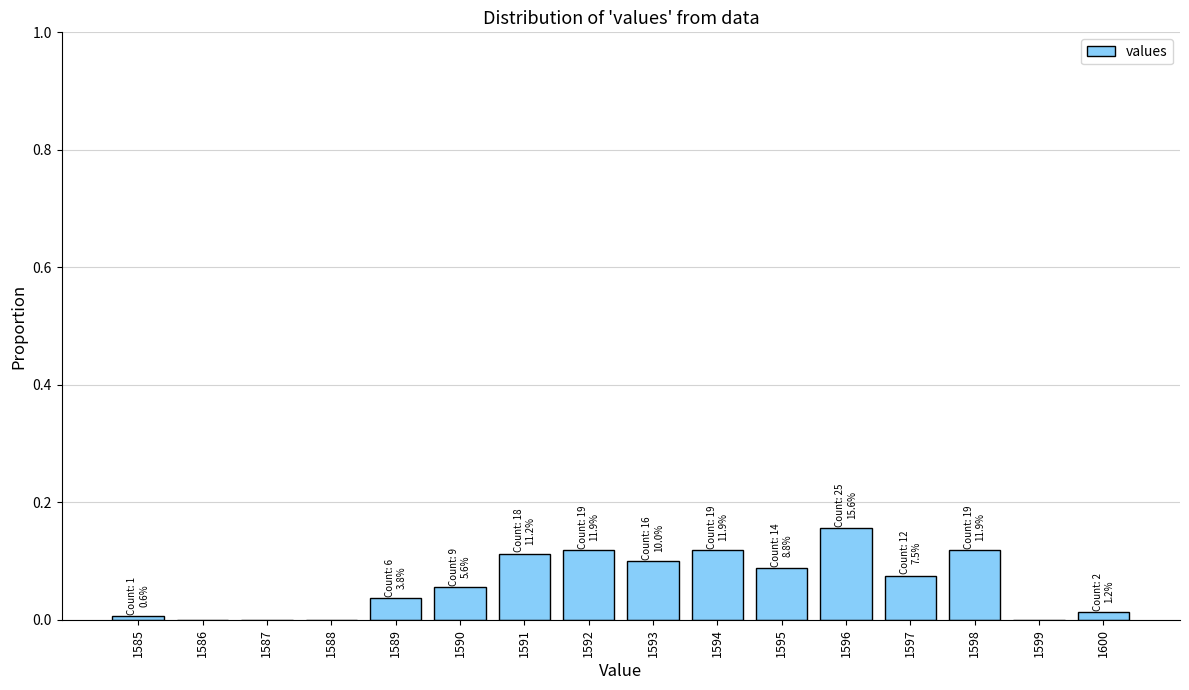

Which has a higher value, 1599 or 1589?

1589